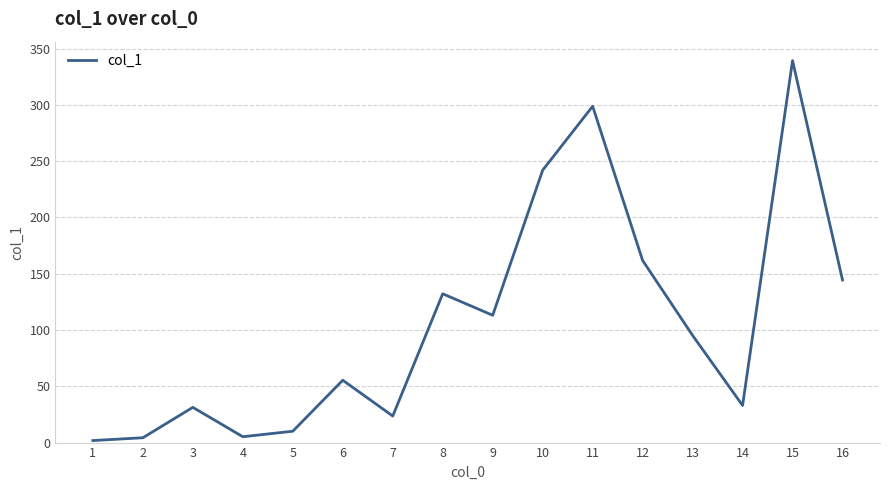

The value at 14 is 17.3. True or false?

False